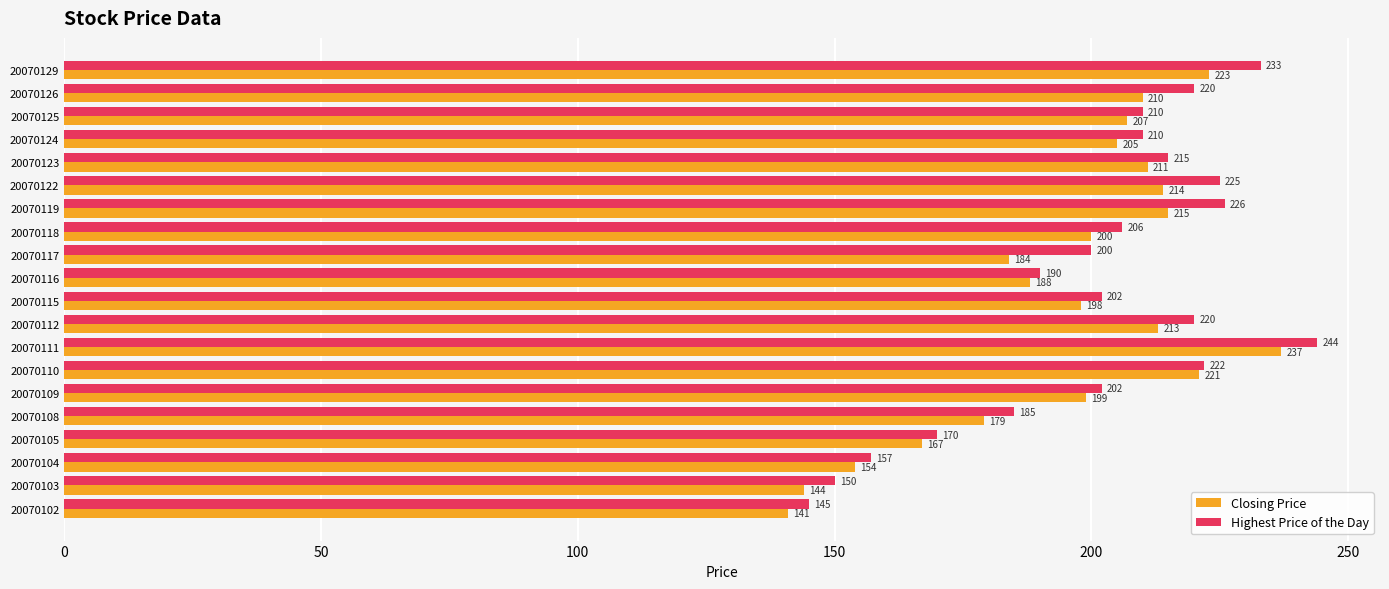

What is the difference between the highest and lowest values at 20070109?

3